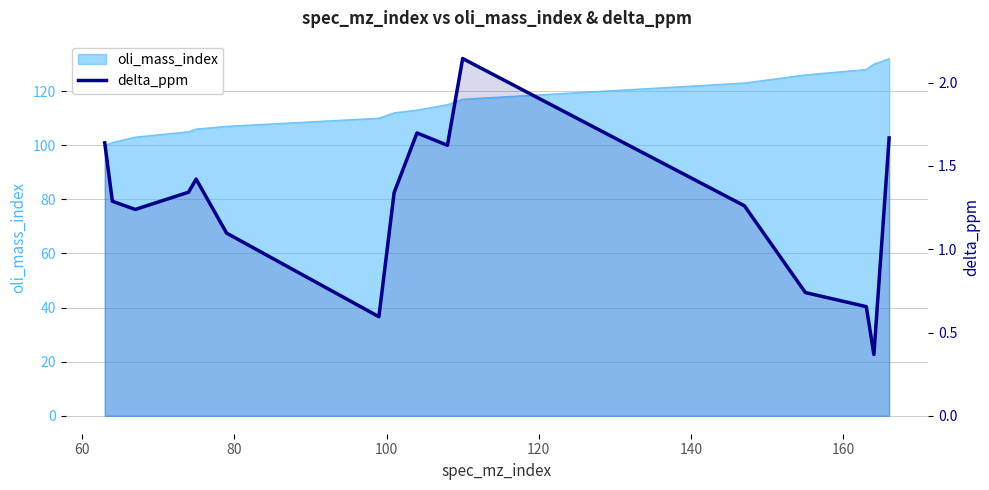

True or false: there are more than 0 points higher than both neighbors.

True